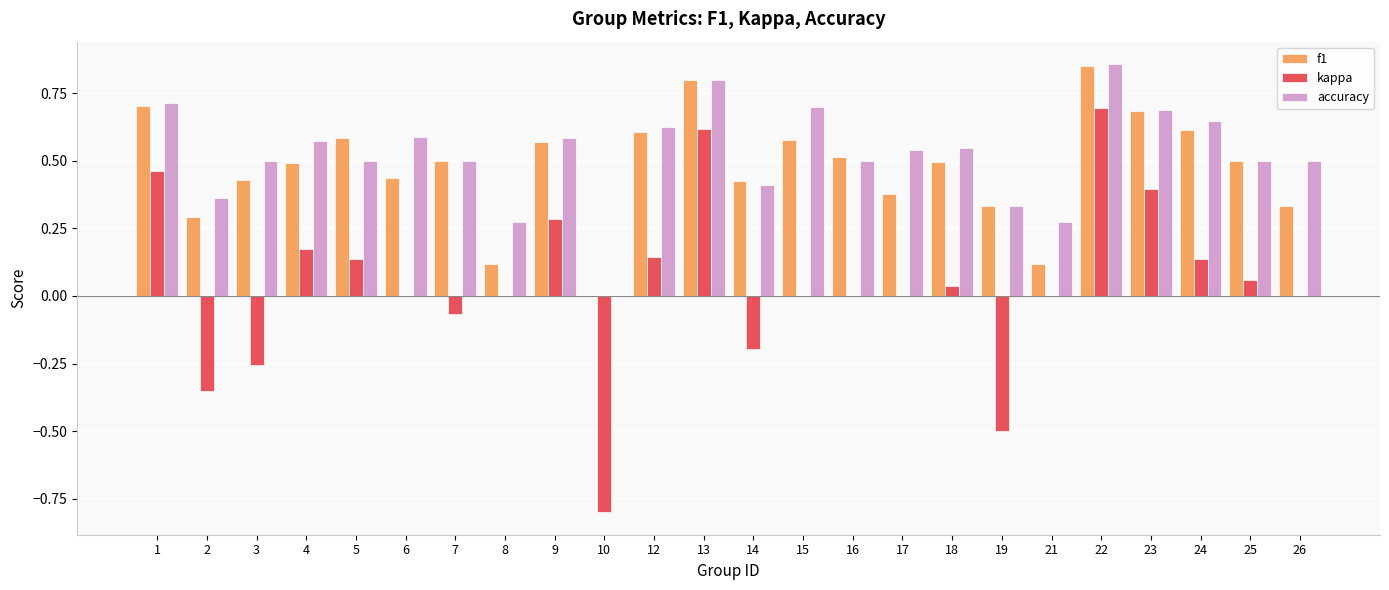

Which series changed the most between 22 and 24?

kappa